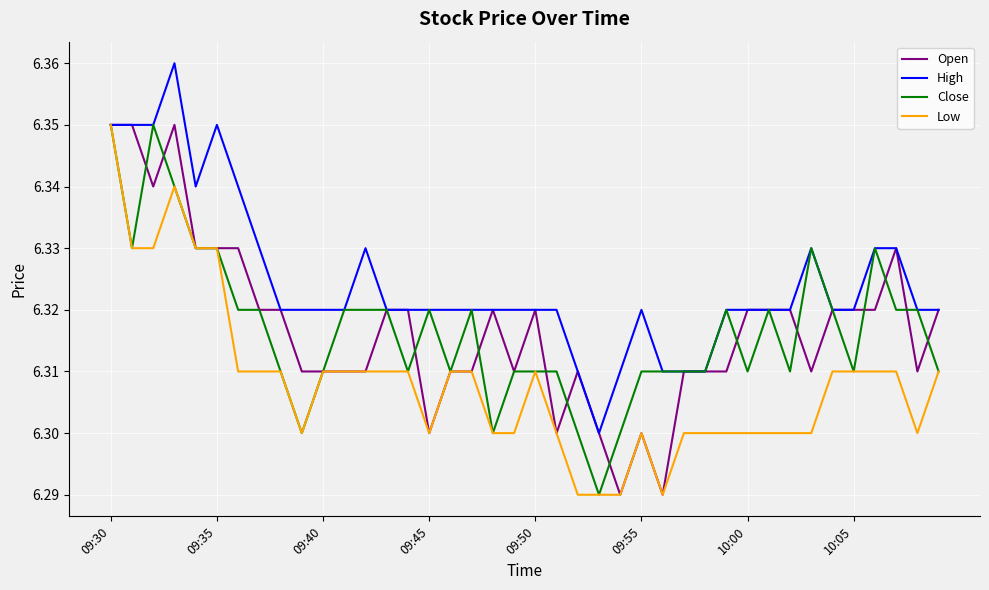

What are all the series names shown in the legend?

Open, High, Close, Low